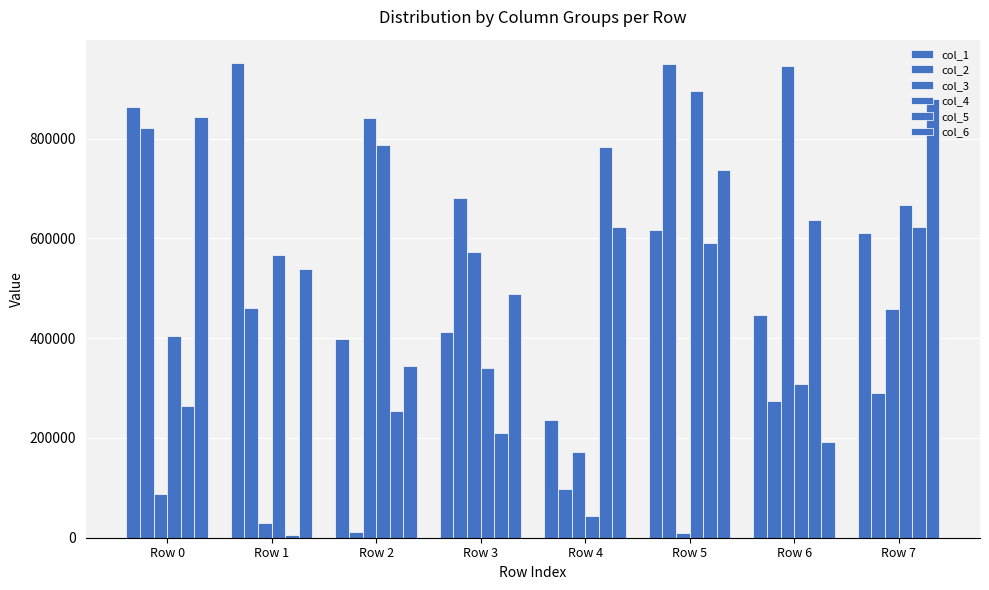

What is the difference between the maximum and minimum values in the col_4 series?

851210